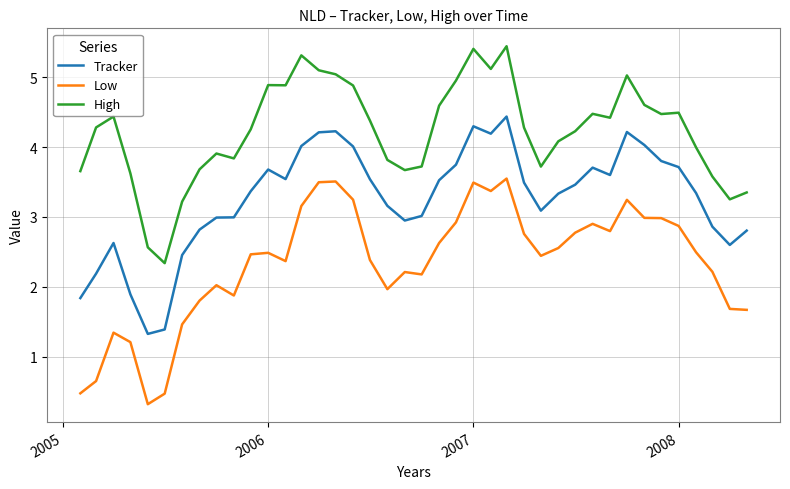

List the series in order of their peak value, lowest first.

Low, Tracker, High